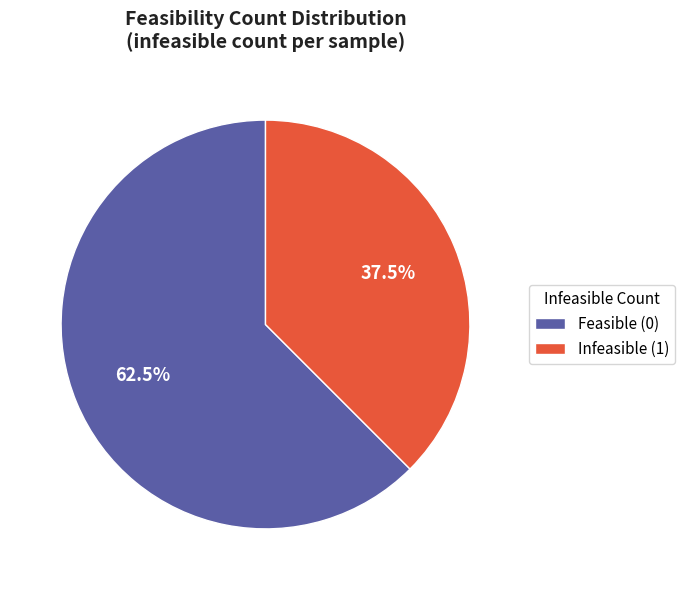

To the nearest percent, what is the difference between the largest and smallest slice percentages?

25%